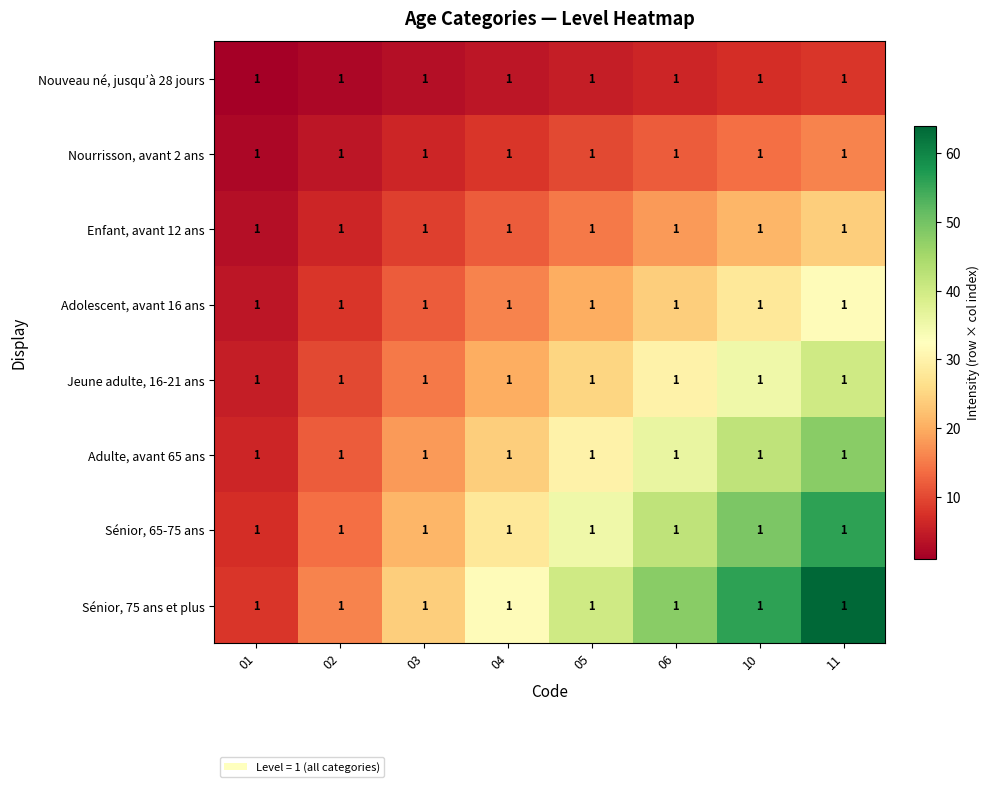

What is the average value of the Sénior, 65-75 ans series?

32